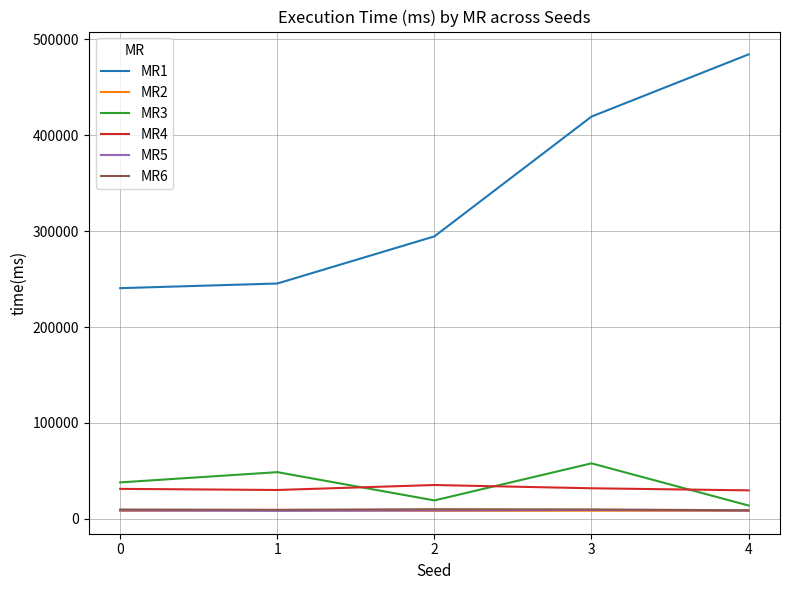

True or false: MR2 and MR1 cross at least once.

False